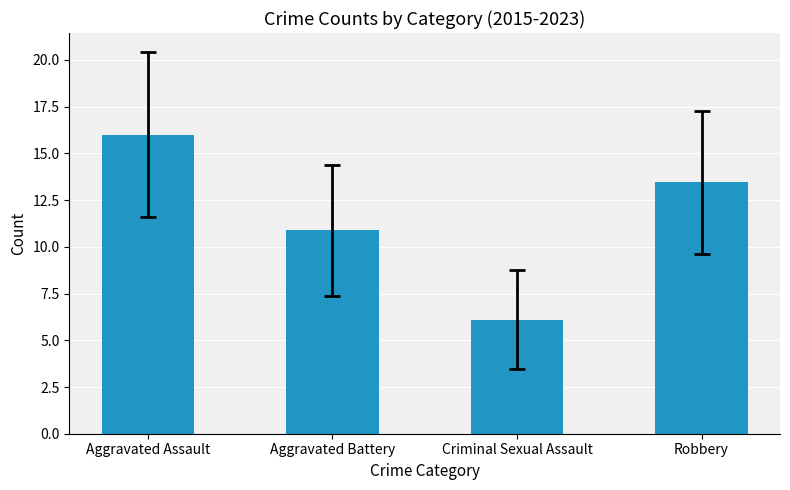

True or false: the data shows 10.9 at Aggravated Battery.

True